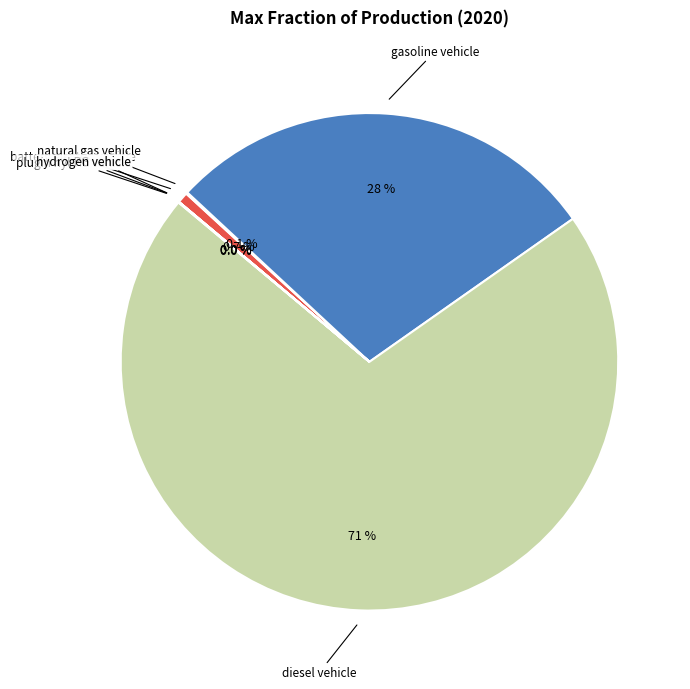

Rank the categories by value from lowest to highest.

hydrogen vehicle, LPG vehicle, plugin hybrid vehicle, natural gas vehicle, battery electric vehicle, gasoline vehicle, diesel vehicle